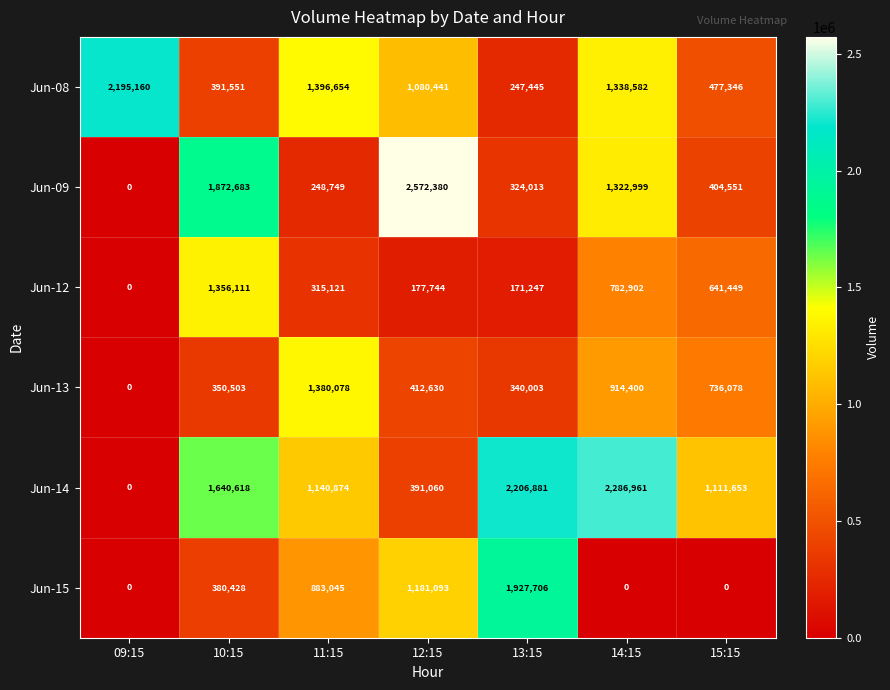

The value of Jun-13 at 13:15 is 340003. True or false?

True